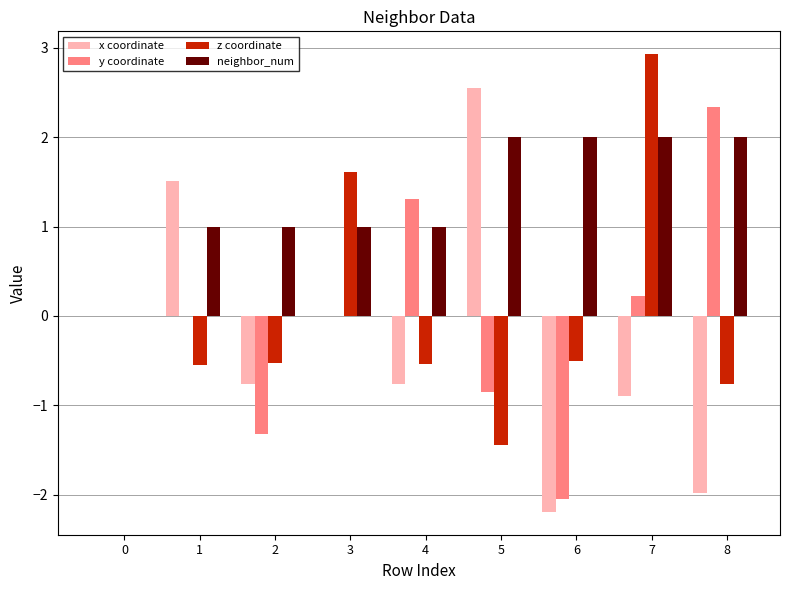

What is the sum of all x coordinate values?

-2.5